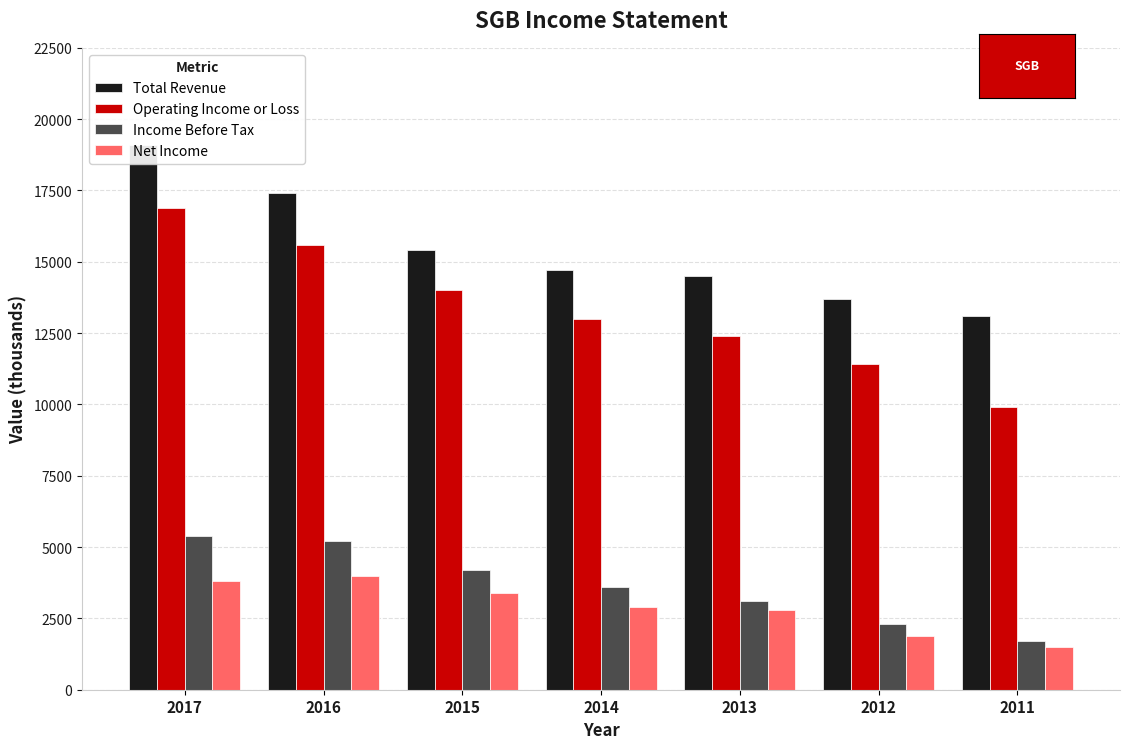

At which label does Income Before Tax first exceed 3600?

2017